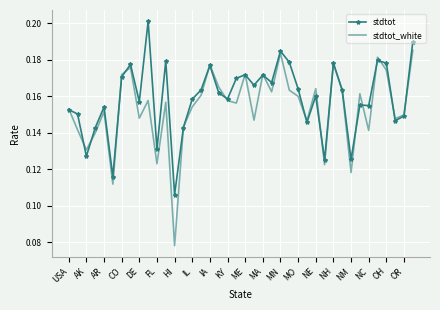

Which series has the widest spread of values?

stdtot_white